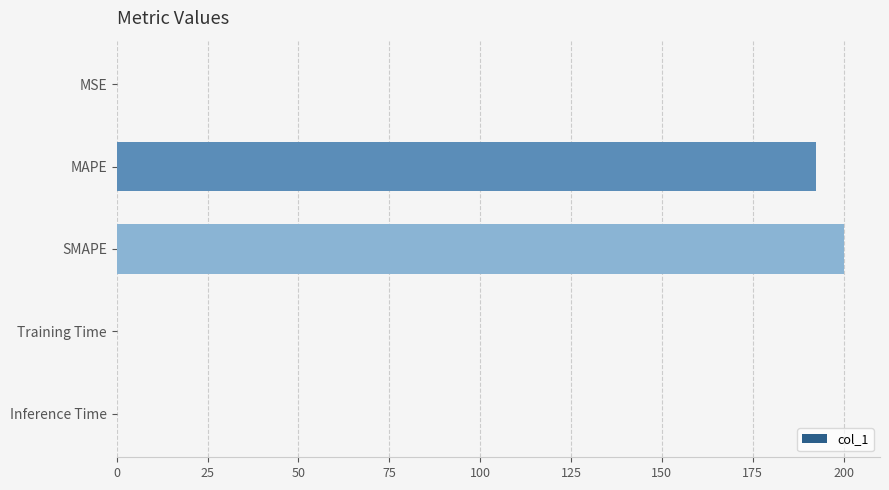

What is the sum of all values?

392.5